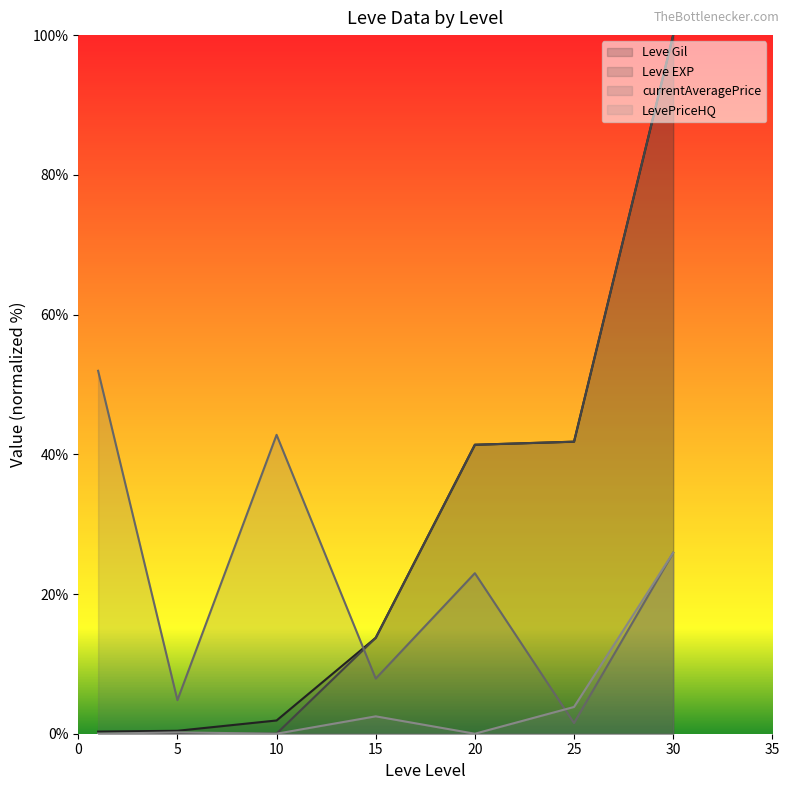

True or false: Leve Gil has more than 1 points higher than both neighbors.

False